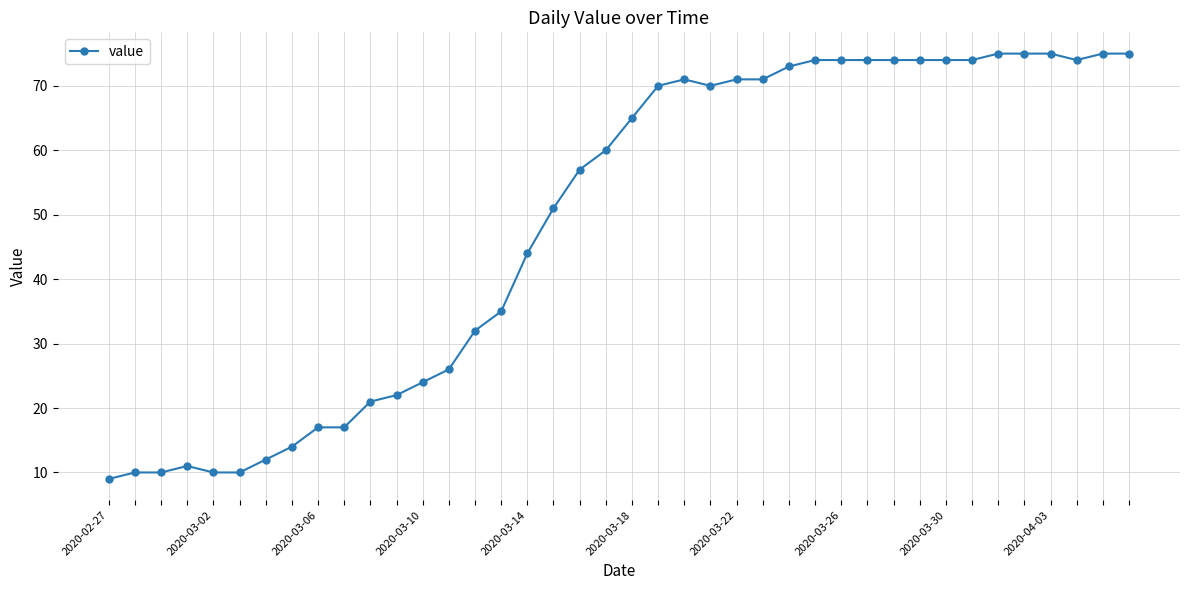

True or false: there are more than 0 points higher than both neighbors.

True